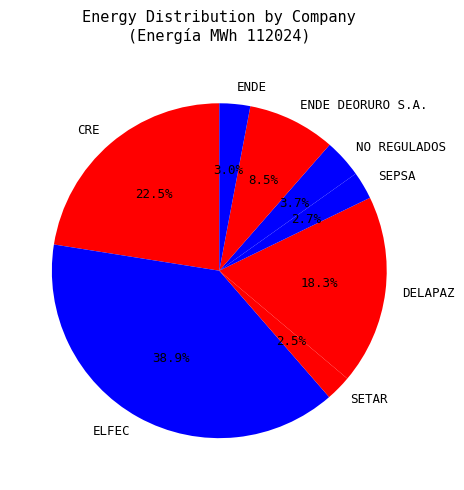

To the nearest percent, what is the difference between the largest and smallest slice percentages?

36%